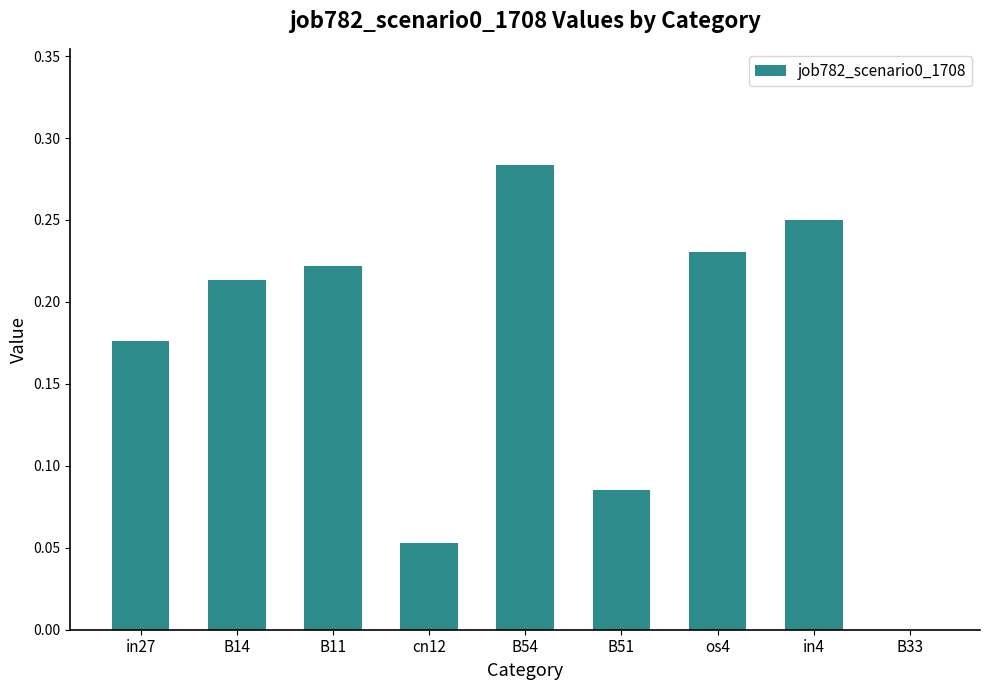

Which has a higher value, cn12 or os4?

os4